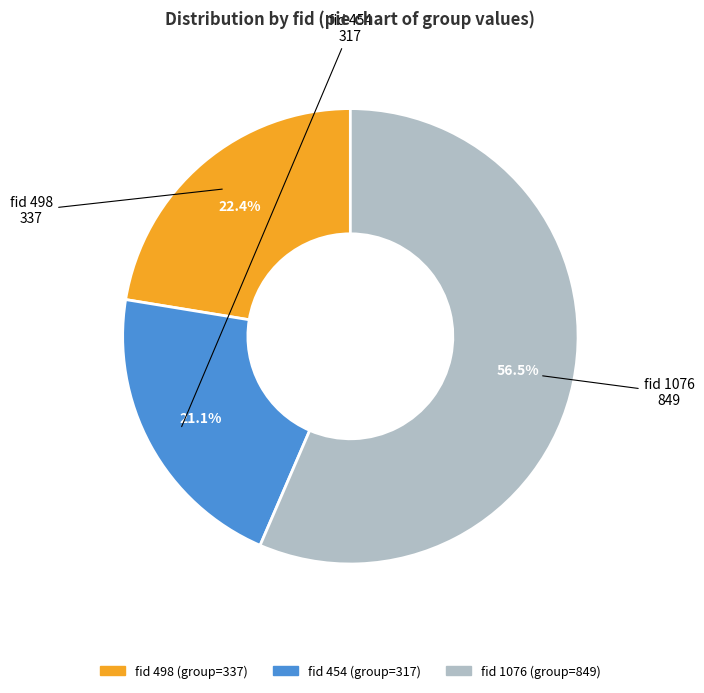

Is there any slice that represents more than half of the pie?

Yes